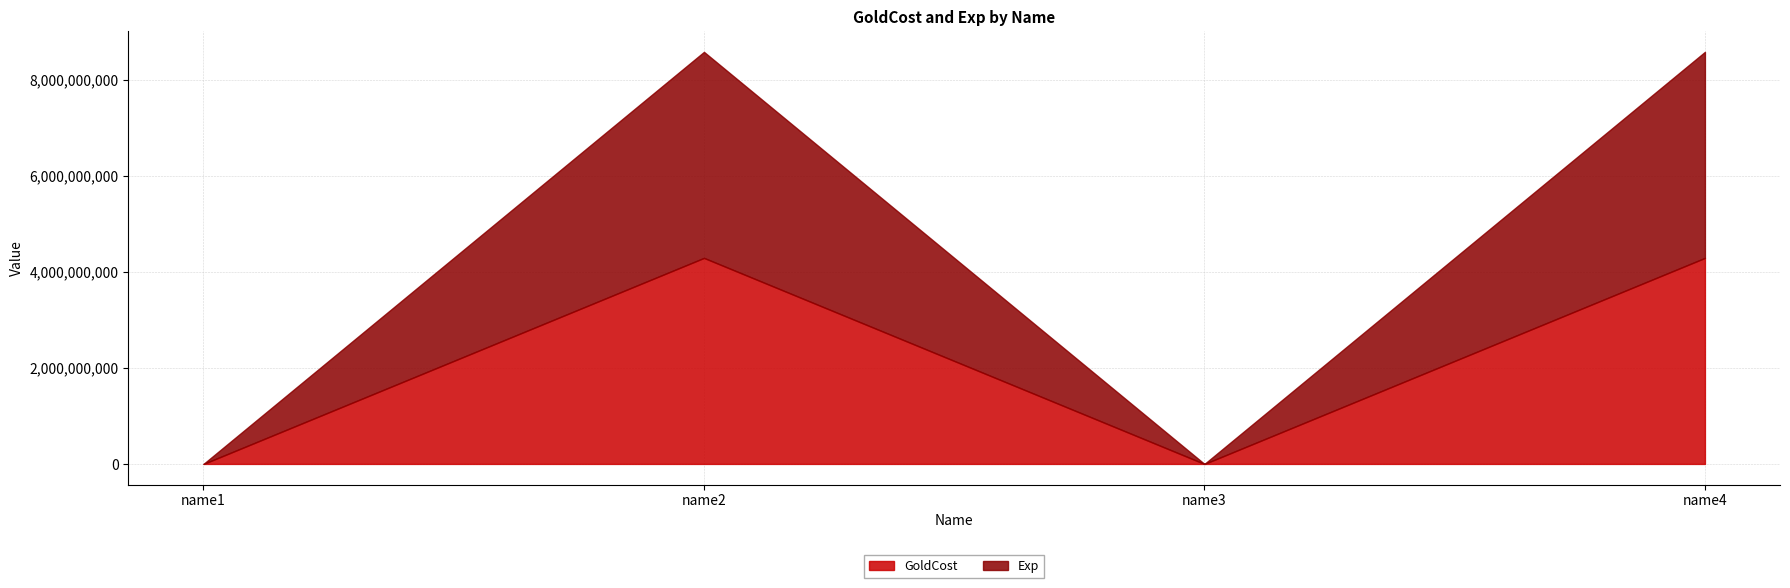

At which category does Exp reach its first local peak?

name2